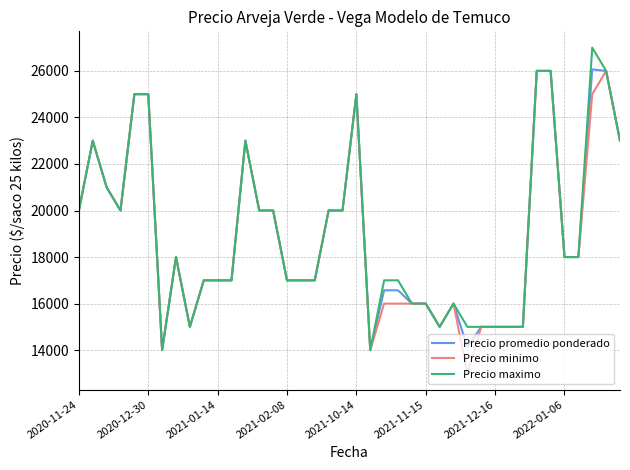

What is the average value of the Precio minimo series?

18875